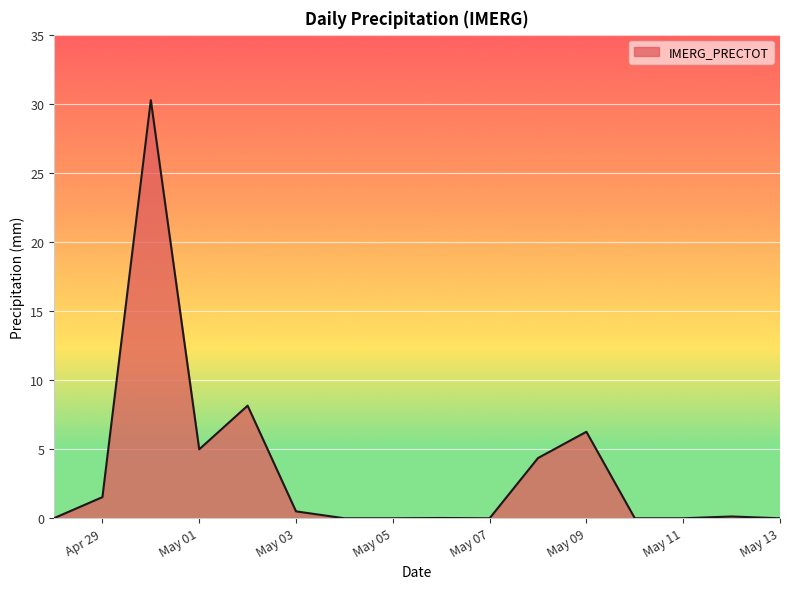

What is the difference between the maximum and minimum values?

30.3